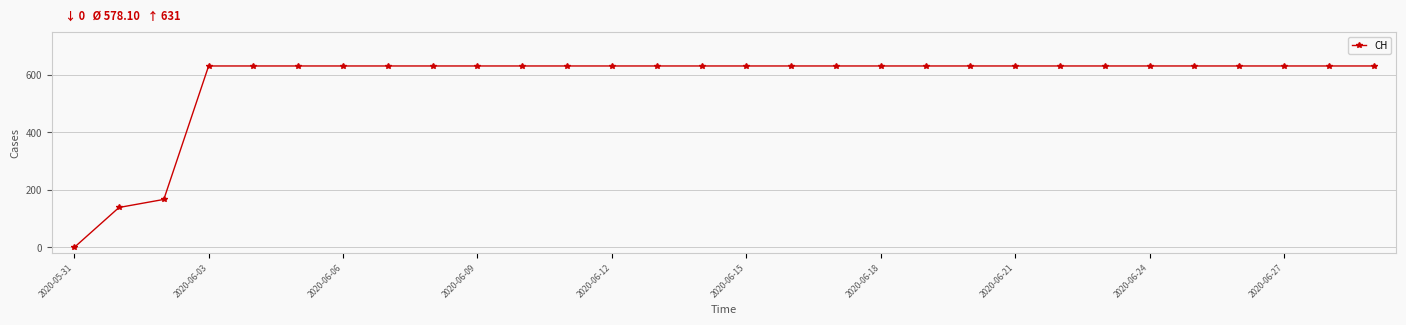

Reading left to right, what are all the values shown in this chart?

0	139	167	631	631	631	631	631	631	631	631	631	631	631	631	631	631	631	631	631	631	631	631	631	631	631	631	631	631	631